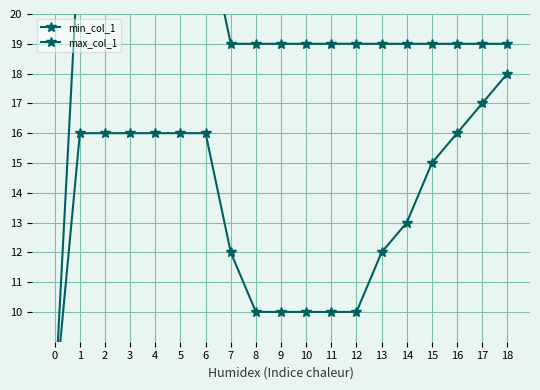

Between 4 and 12, which series saw the biggest shift?

min_col_1